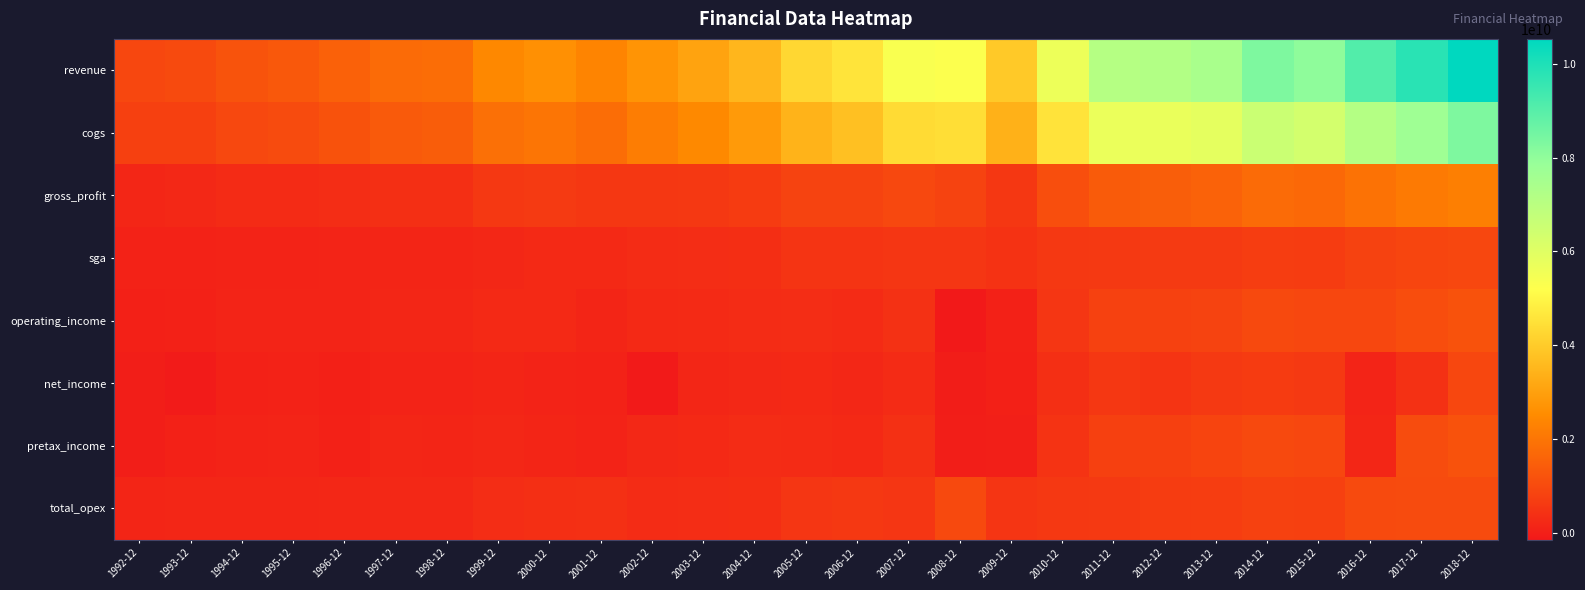

Which series changed the most between 1998-12 and 2011-12?

revenue